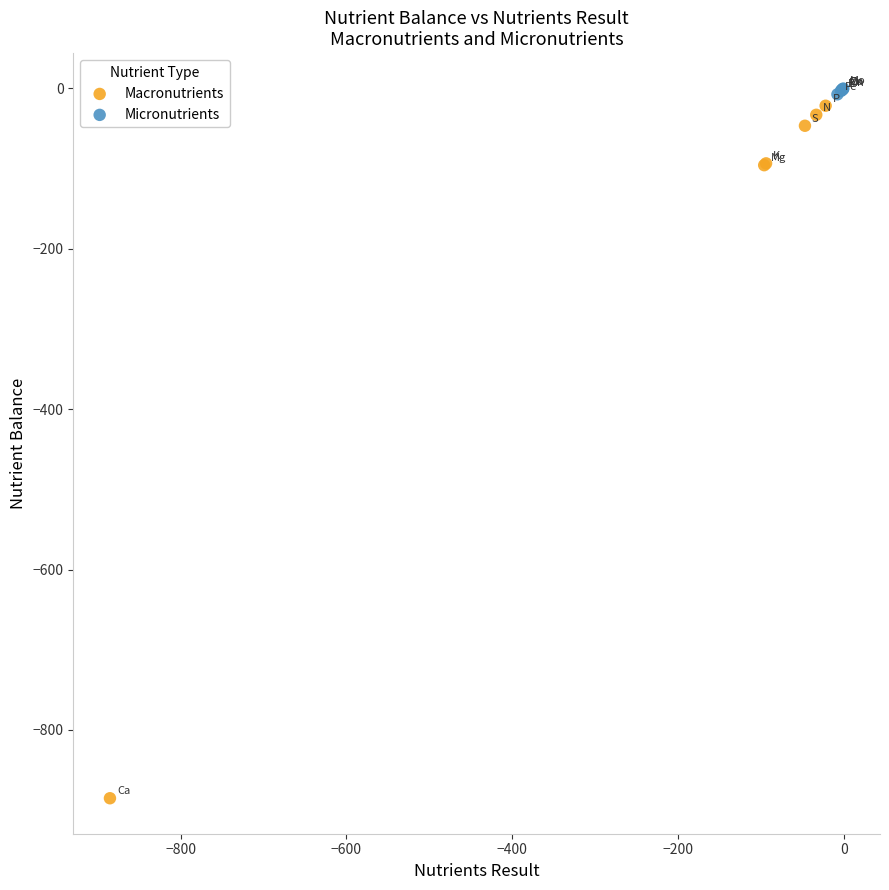

What are all the series names shown in the legend?

Macronutrients, Micronutrients